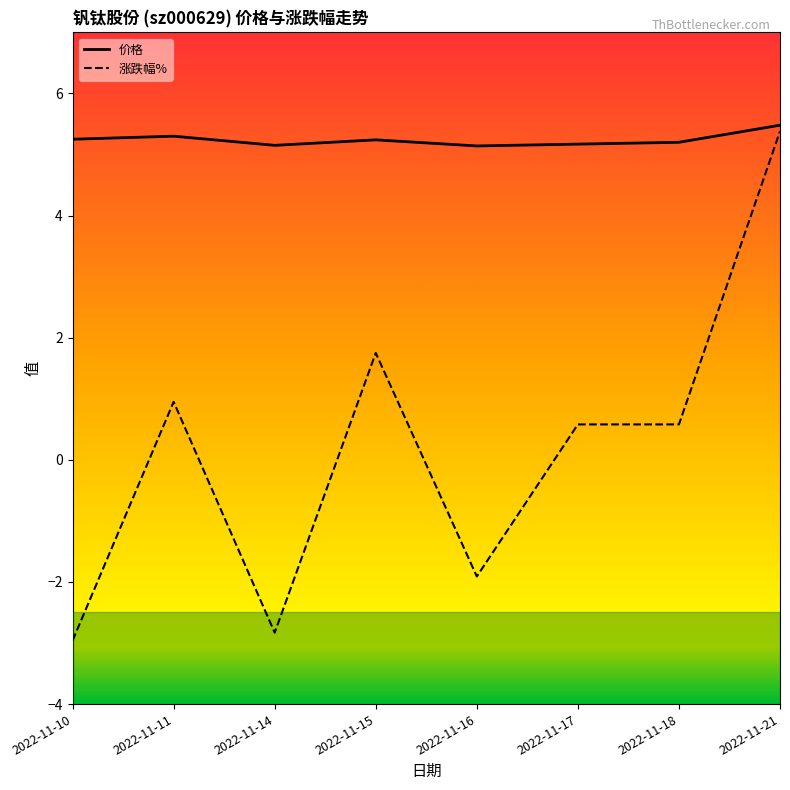

True or false: 价格 has a value of 5.2 at 2022-11-18.

True